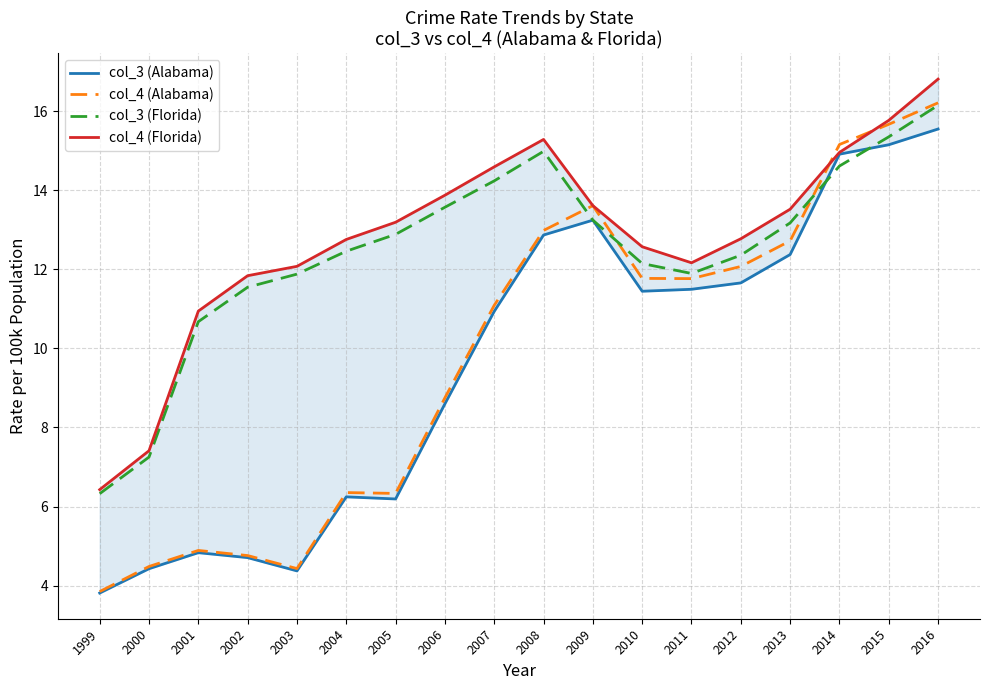

What are all the series names shown in the legend?

col_3 (Alabama), col_4 (Alabama), col_3 (Florida), col_4 (Florida)